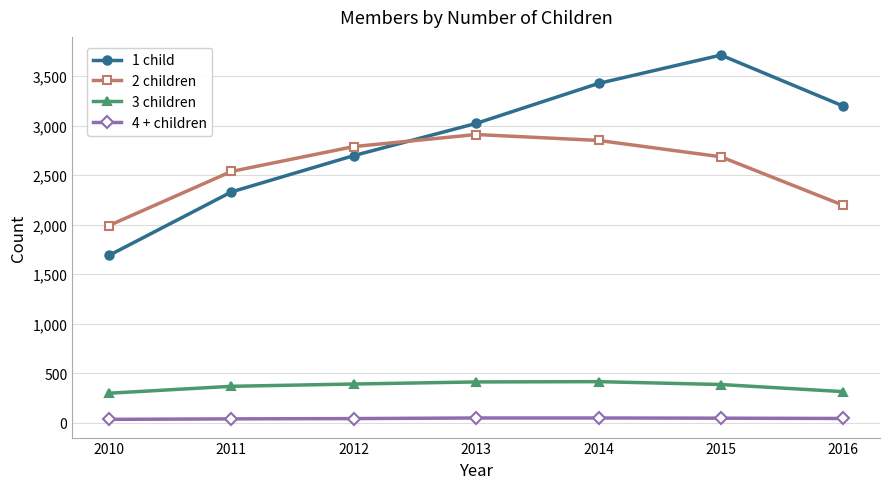

What is the lowest value of the 2 children series?

1990